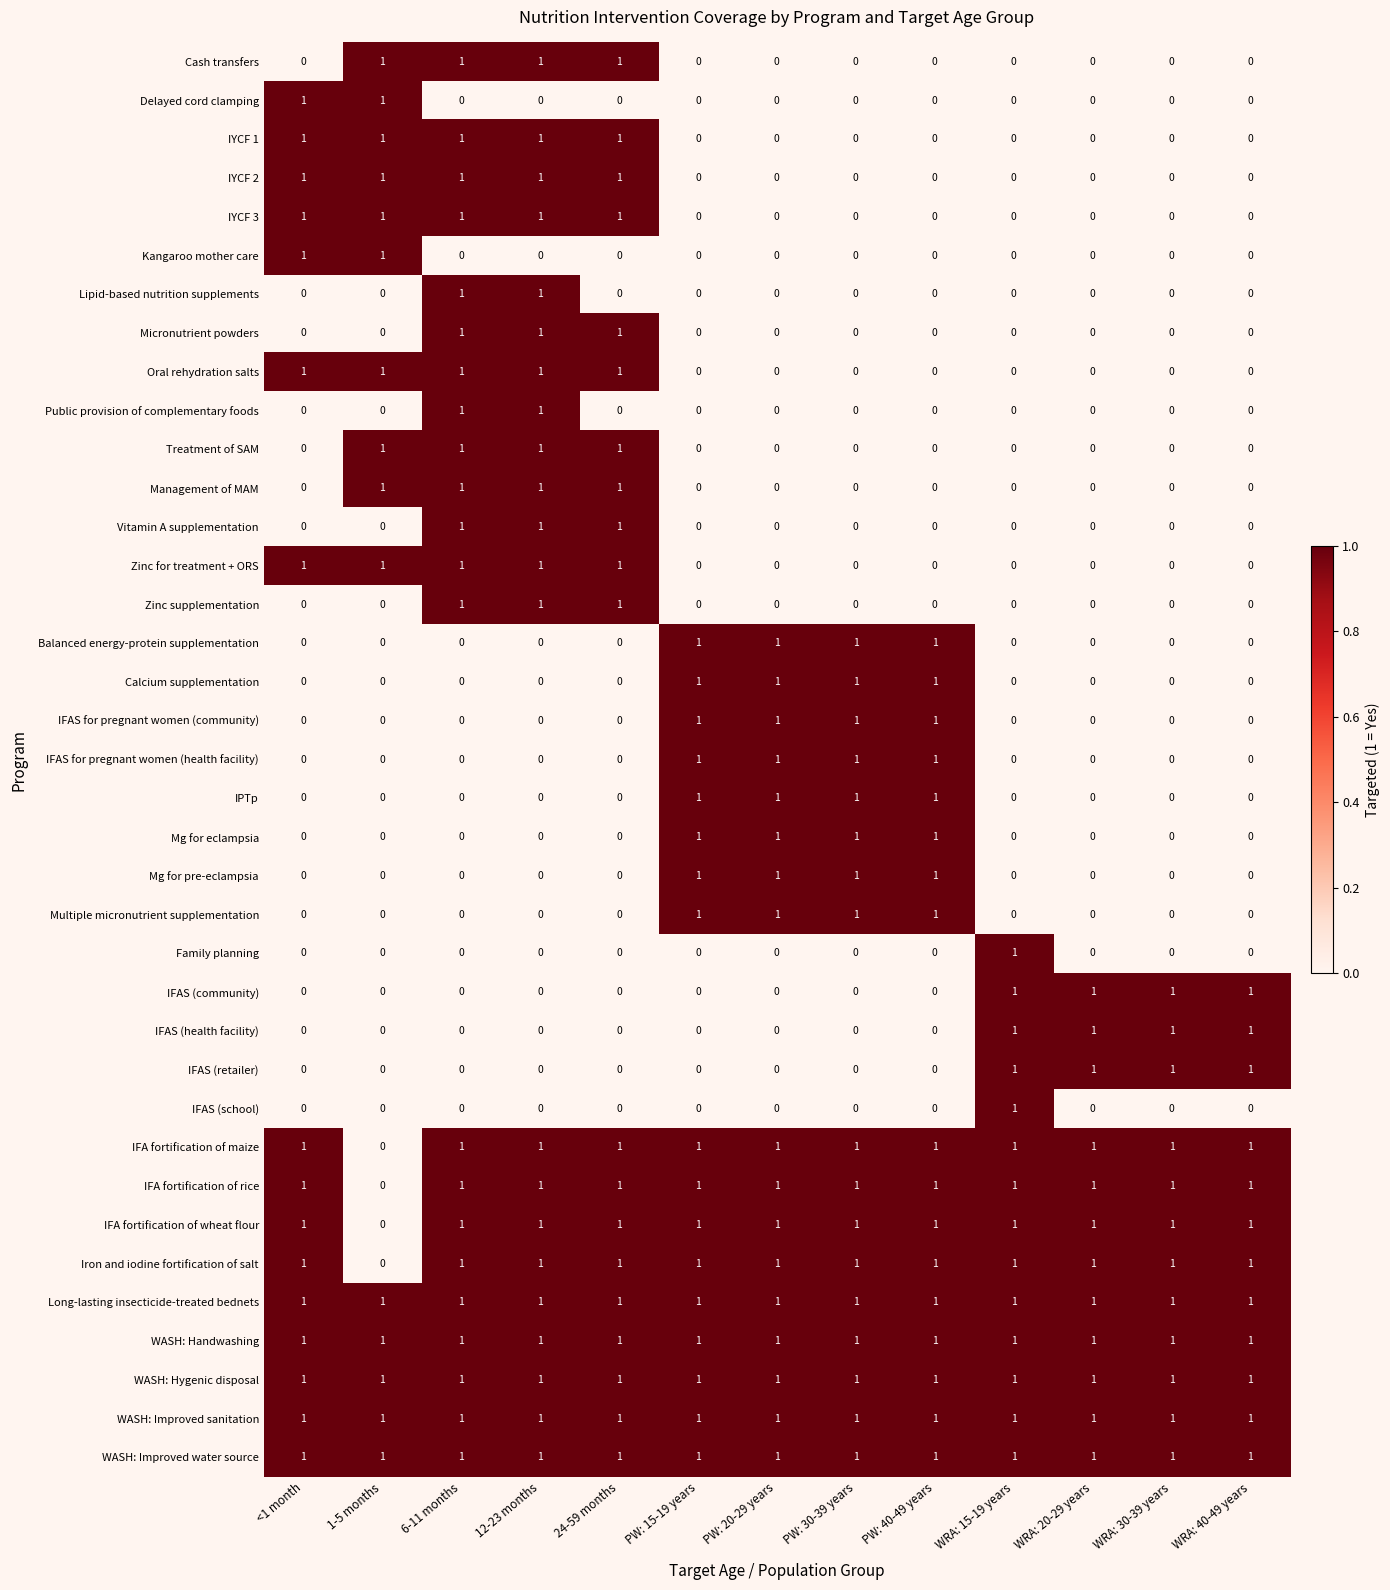

What is the sum of all IFAS for pregnant women (community) values?

4